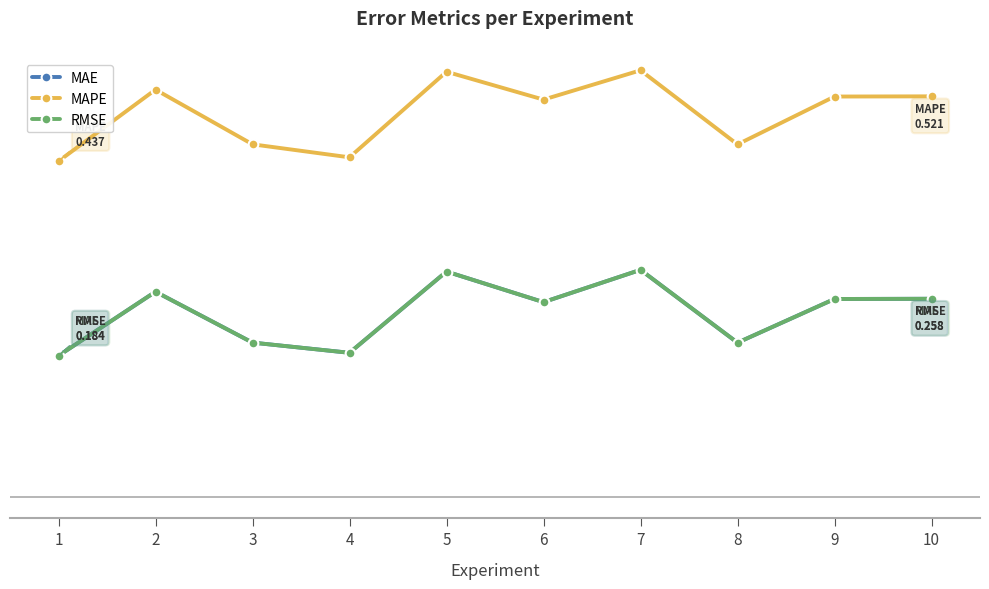

At which category does RMSE reach its first local peak?

2